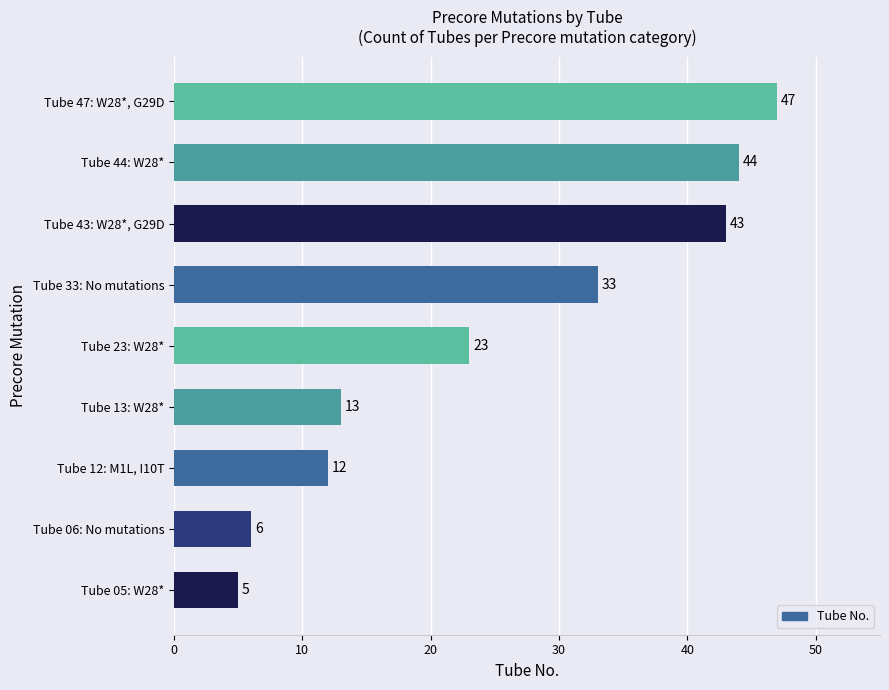

At which category does the chart reach its peak across all series?

Tube 47: W28*, G29D